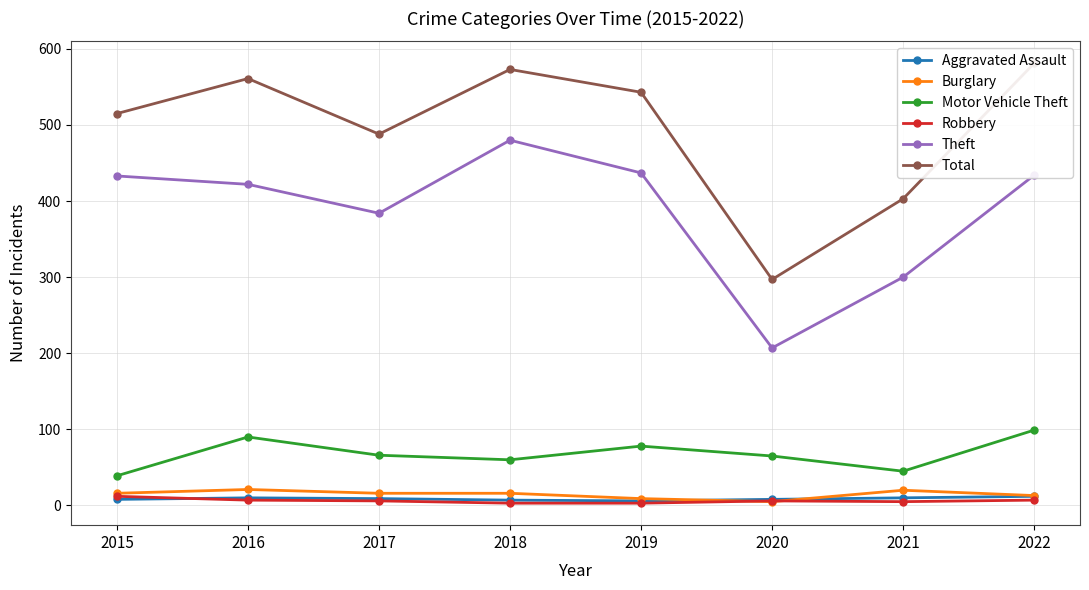

Which series has the largest range (max minus min)?

Total